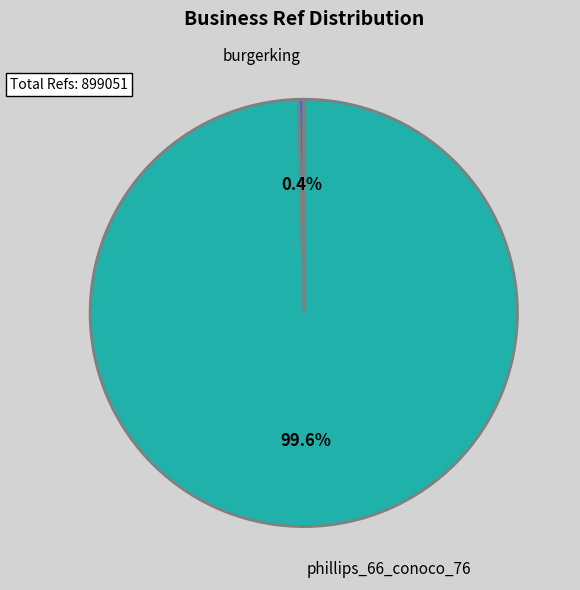

Combined, what portion of the pie is phillips_66_conoco_76 and burgerking?

100.0%